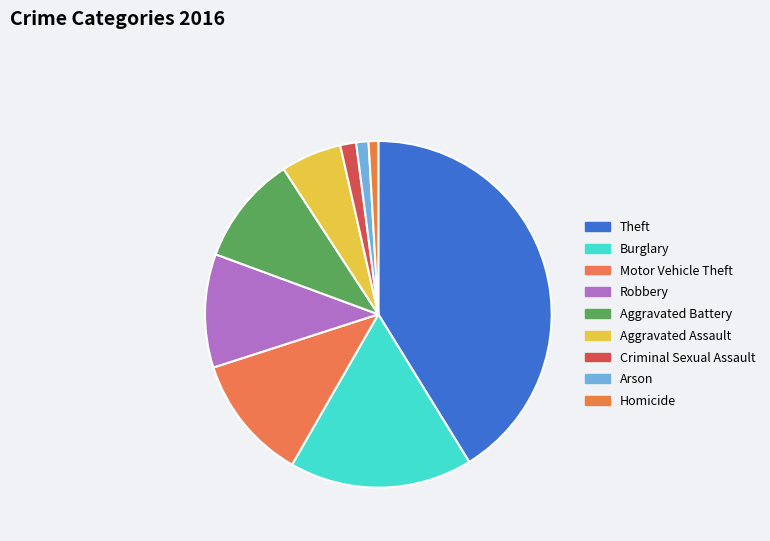

What percentage do Criminal Sexual Assault and Motor Vehicle Theft together represent?

13.2%